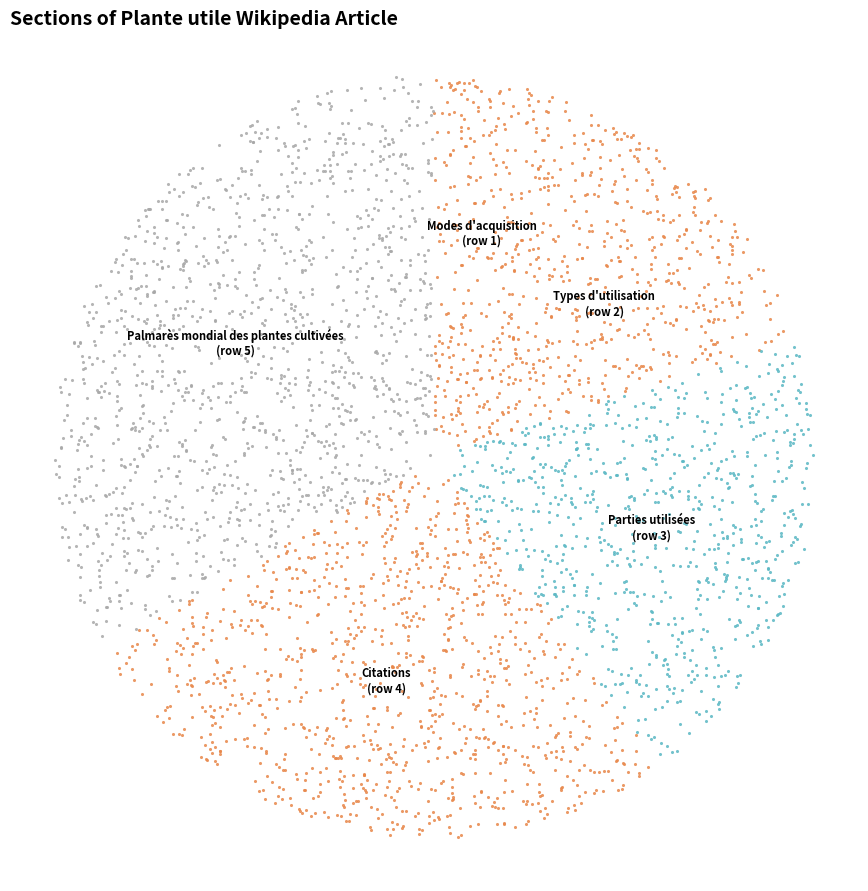

Is Types d'utilisation the majority of the pie?

No